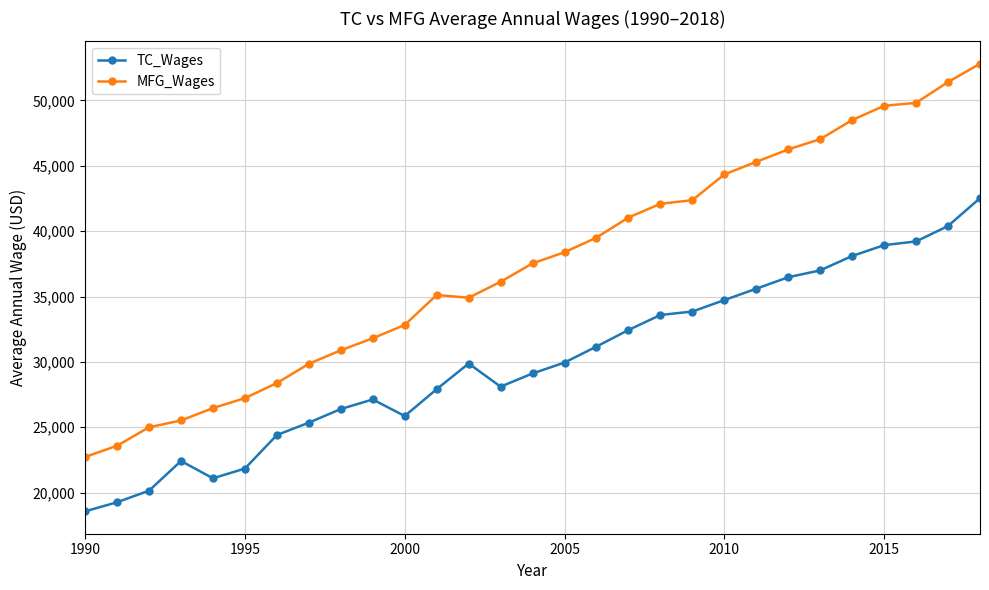

Is this an area chart (filled region under the line)?

No